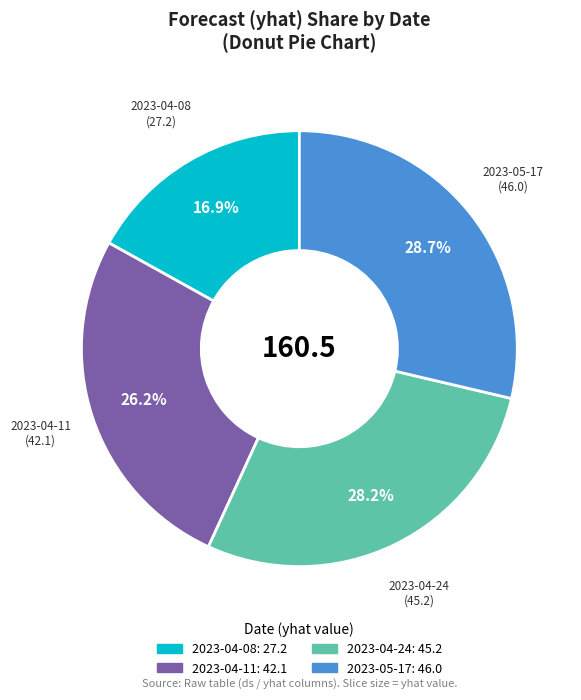

What percentage is the 2023-04-11 slice, to the nearest percent?

26%